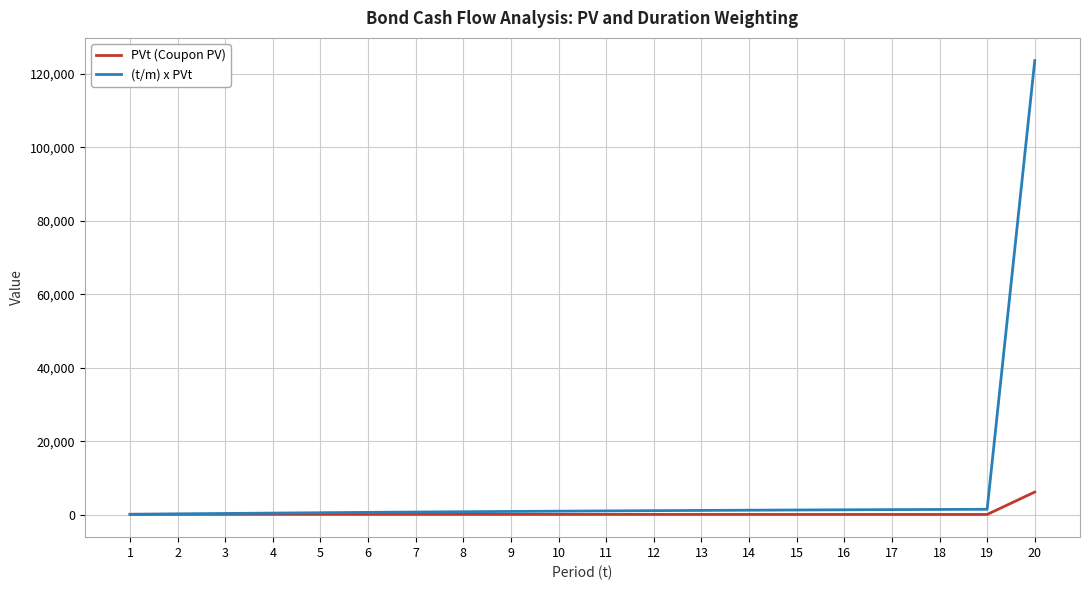

How many values in the (t/m) x PVt series are below 1047?

10